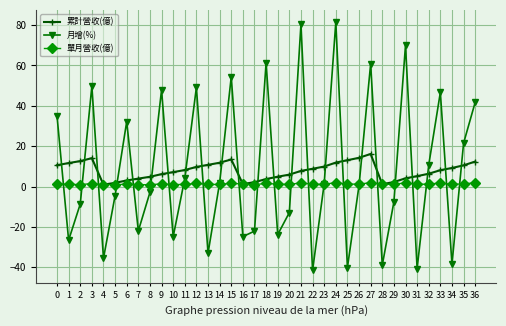

Between 19 and 35, which series saw the biggest shift?

月增(%)